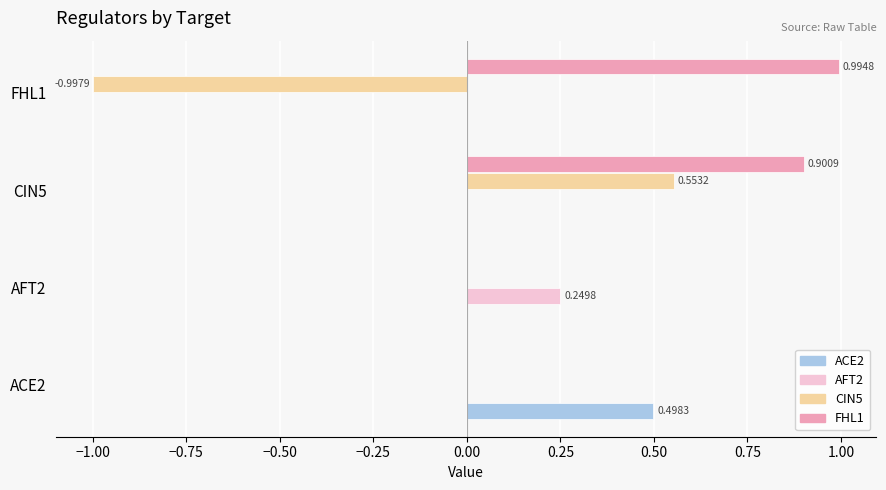

Which series has the largest total across all categories?

FHL1